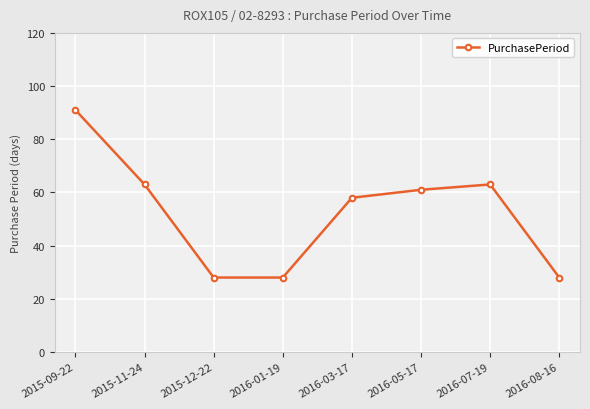

Where does the data first go above 61?

2015-09-22